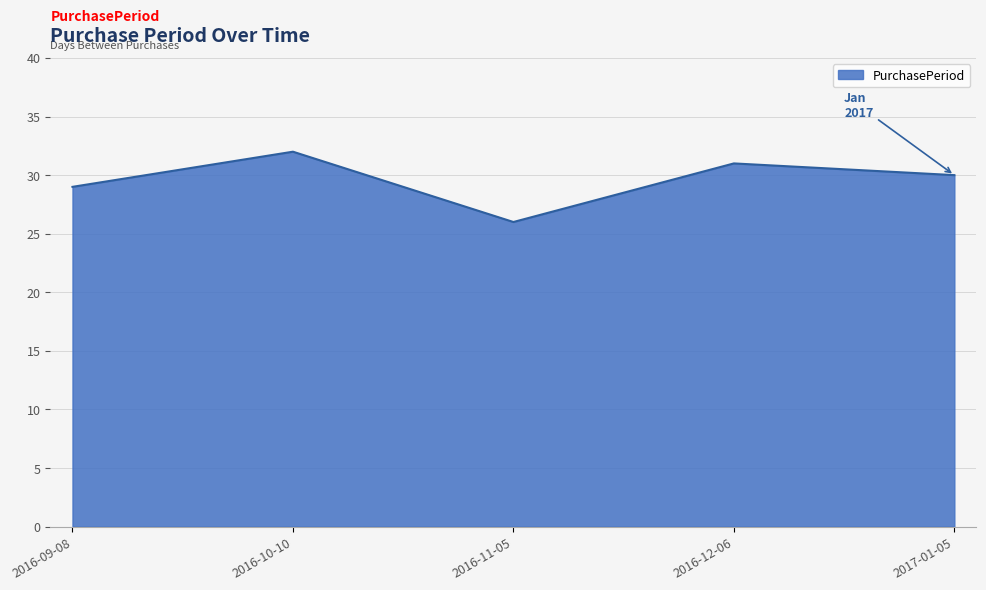

What is the ratio of the value at 2016-12-06 to the value at 2016-10-10?

1.0